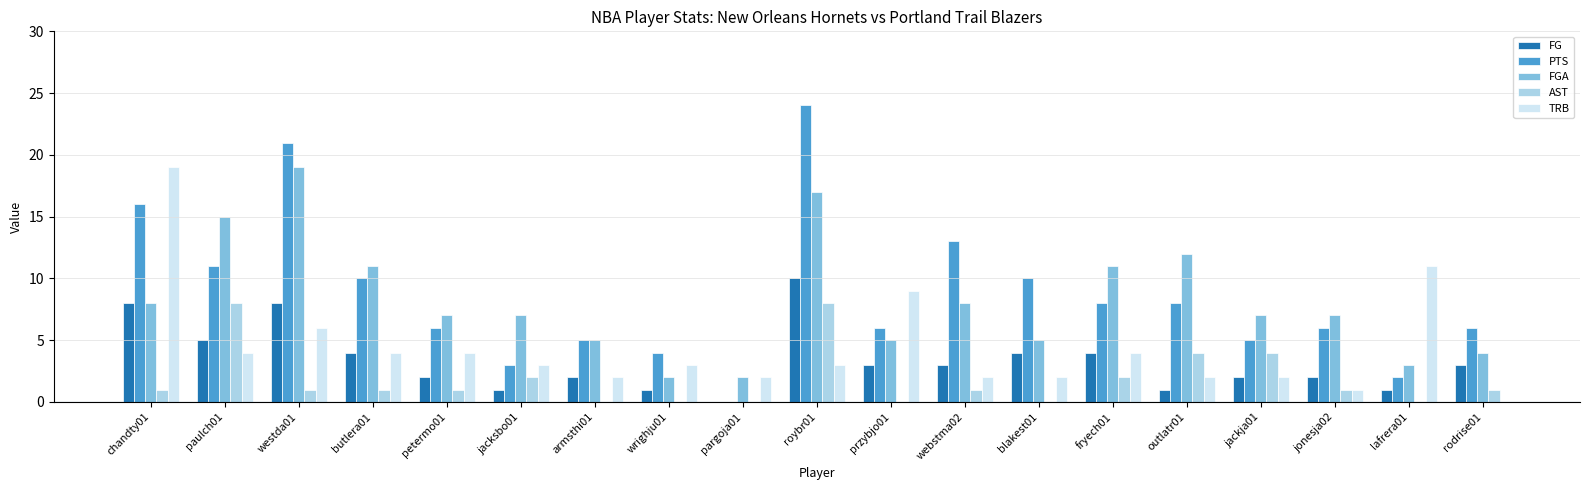

The PTS series shows 5 at butlera01. True or false?

False